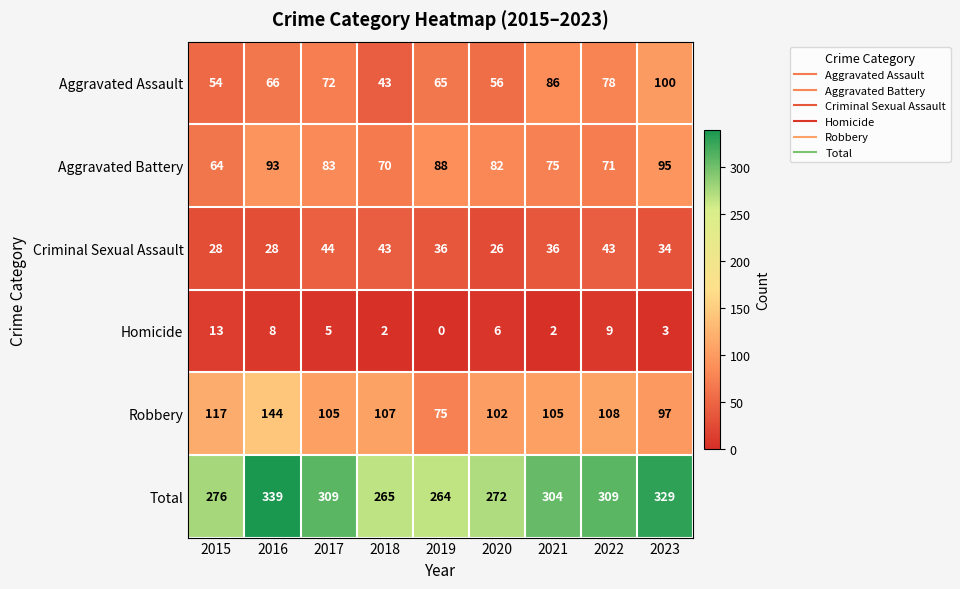

How many distinct data groups are displayed?

6